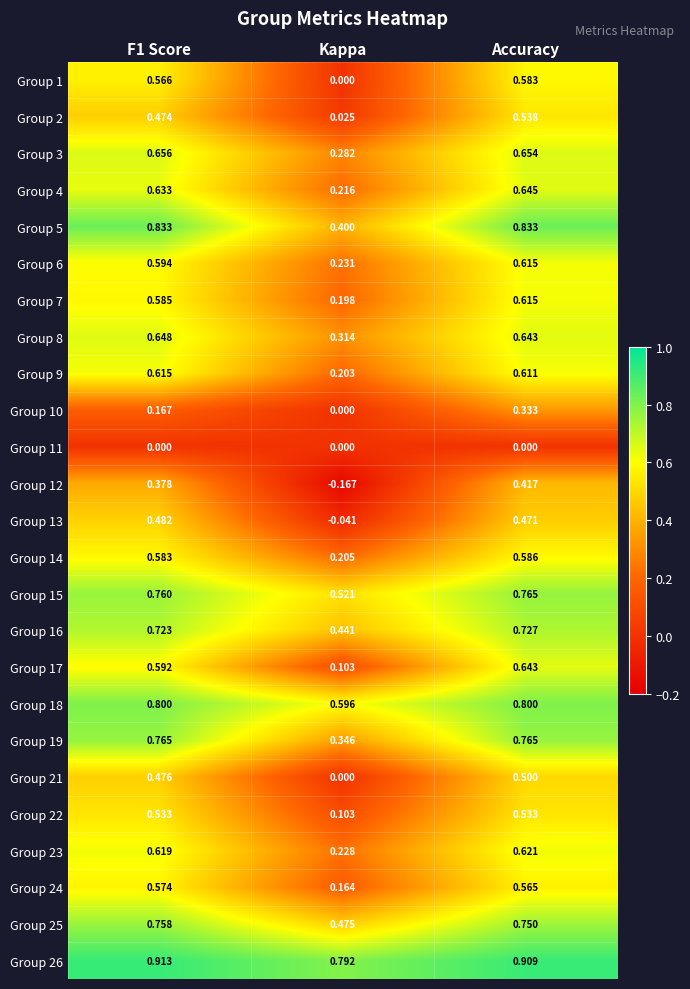

Which series has the largest range (max minus min)?

Group 12